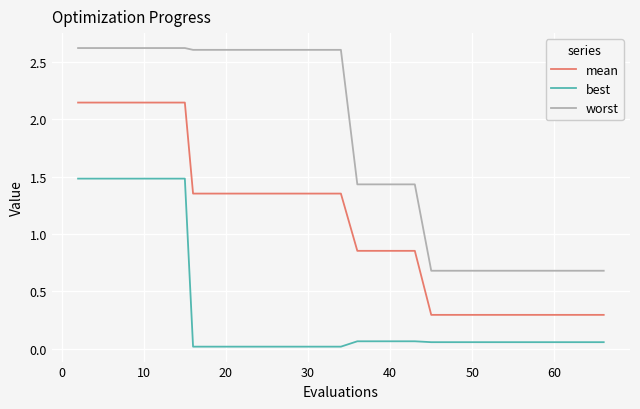

What is the average value of the best series?

0.3